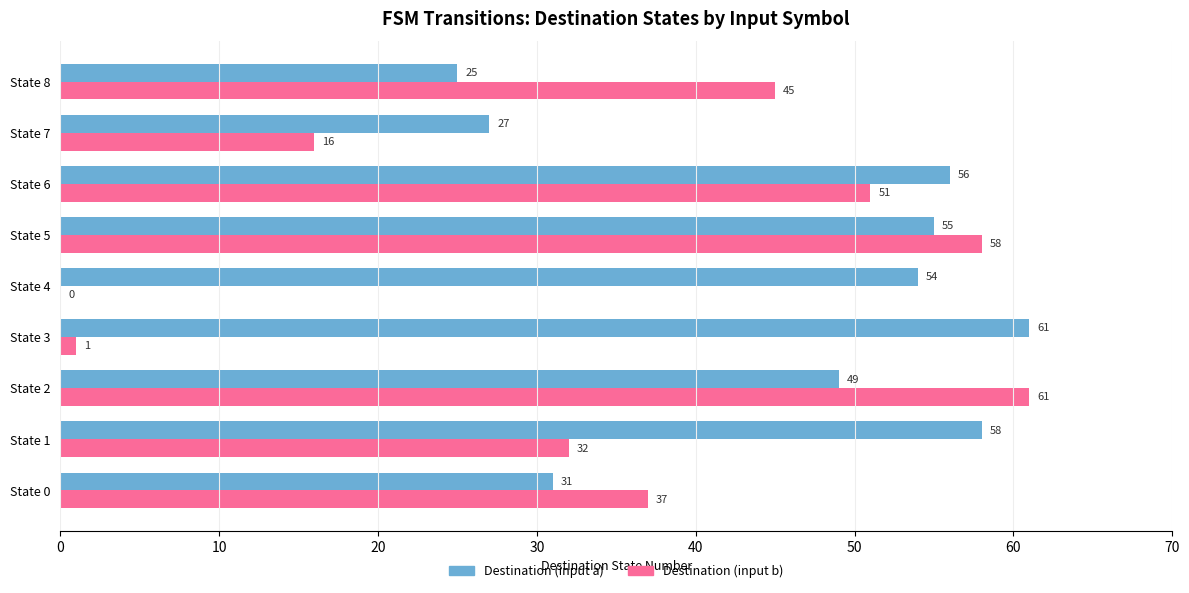

What is the sum of the Destination (input b) values at State 0 and State 1?

69